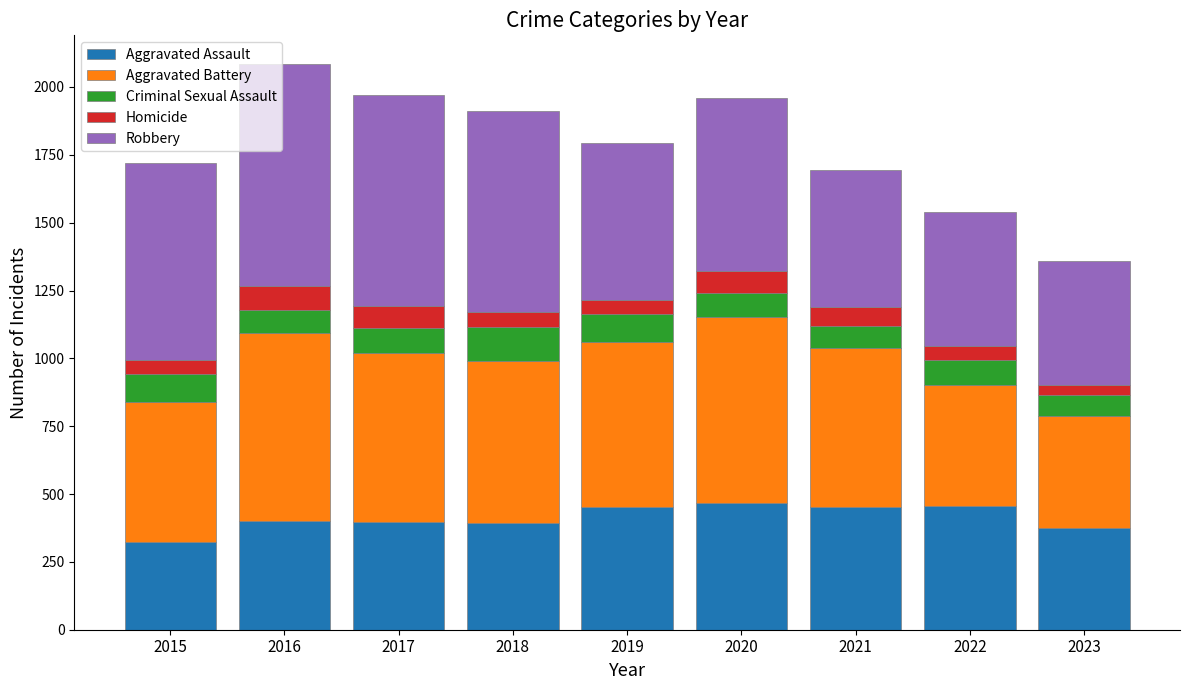

What is the maximum value for Aggravated Assault?

466